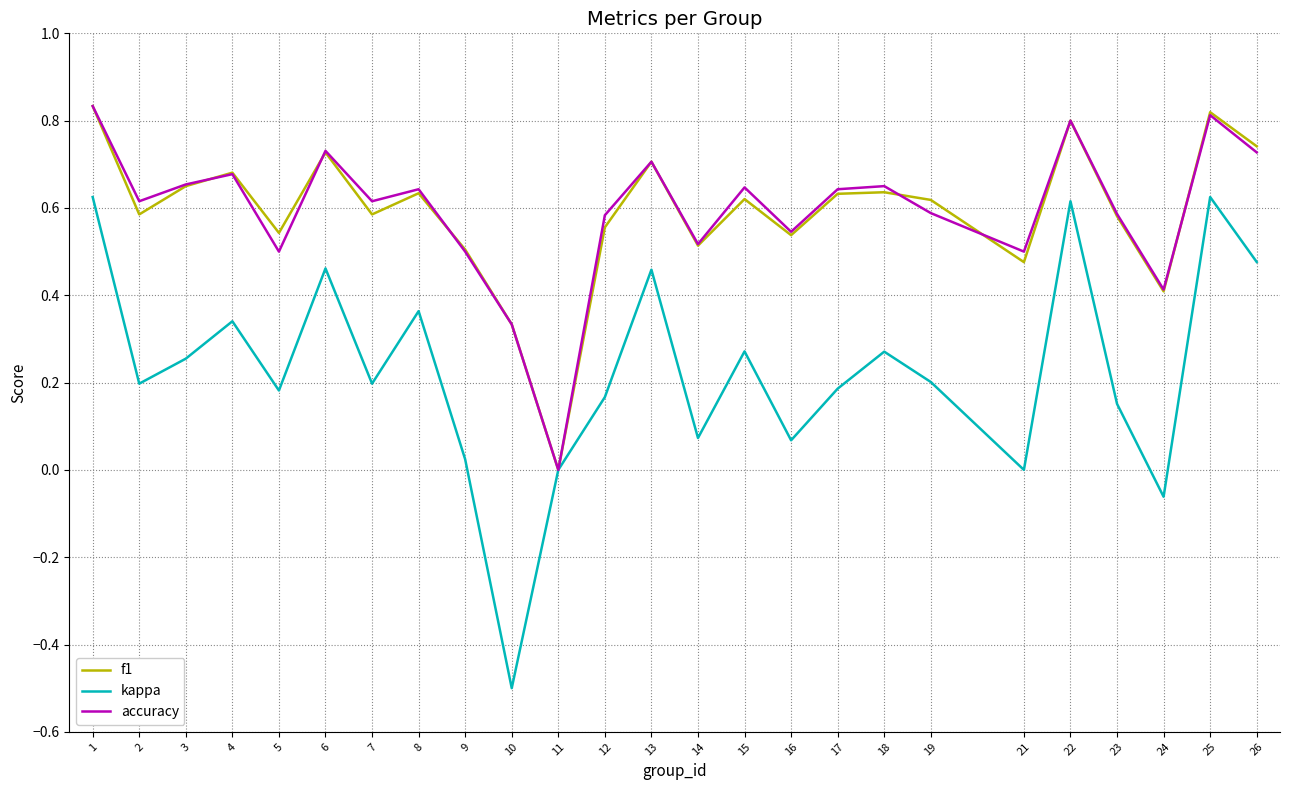

Which series changed the most between 3 and 17?

kappa